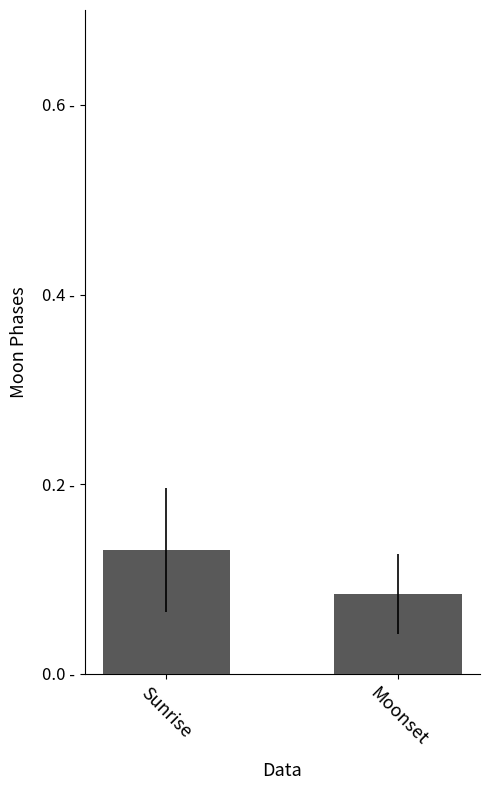

Rank the categories by value from lowest to highest.

Moonset, Sunrise